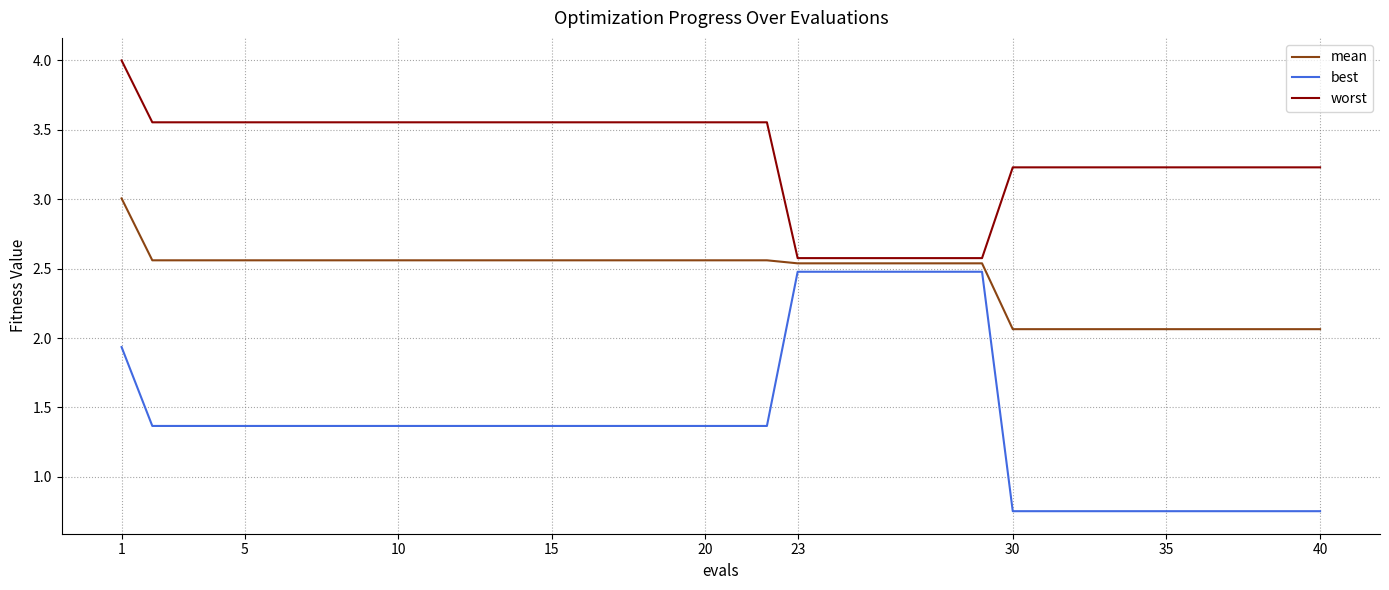

Which series has the largest range (max minus min)?

best